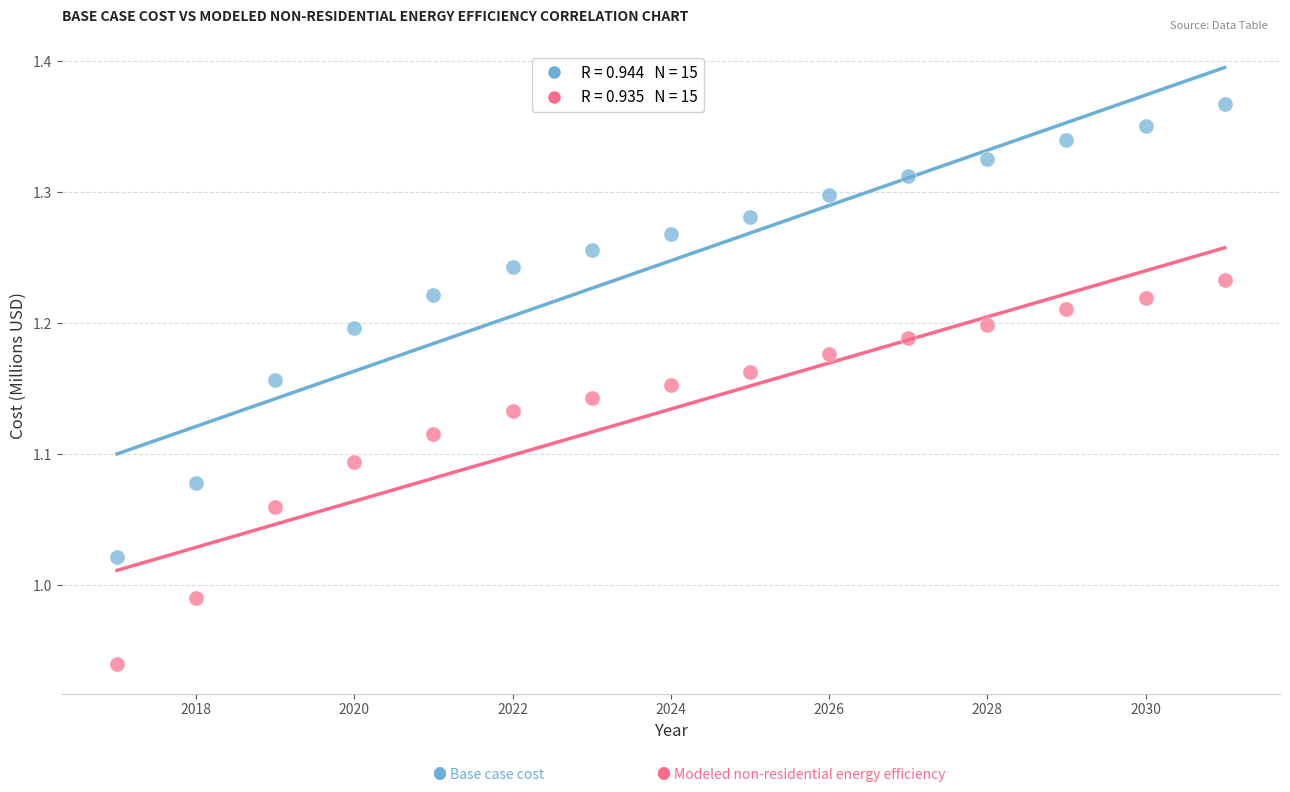

Across all data points, what is the range of X values (max minus min)?

14.0